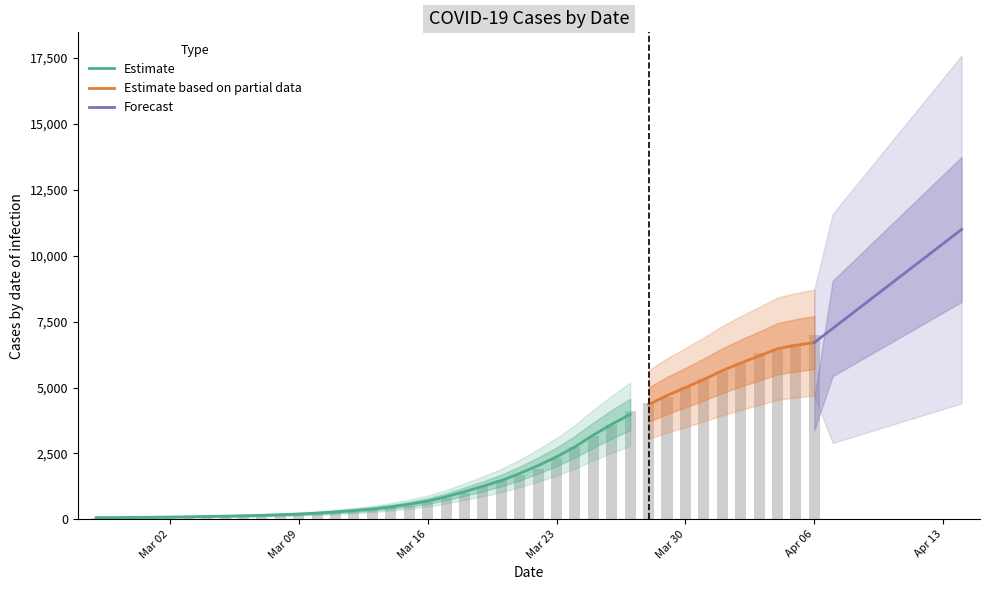

Count the number of categories in the chart.

40